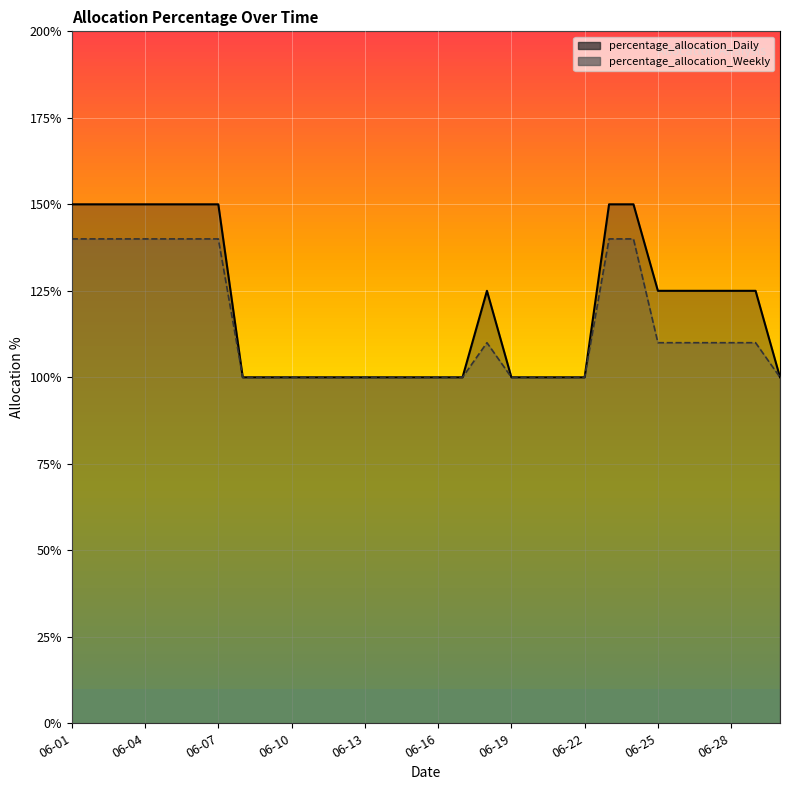

True or false: percentage_allocation_Daily and percentage_allocation_Weekly cross at least once.

False